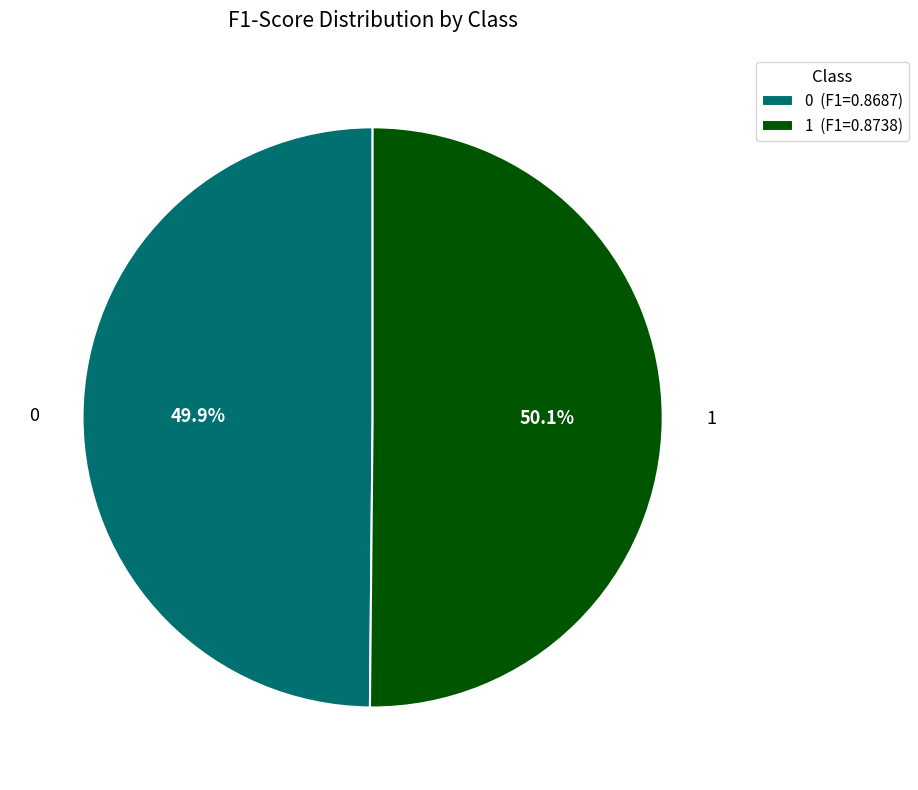

Does any single category account for the majority?

Yes